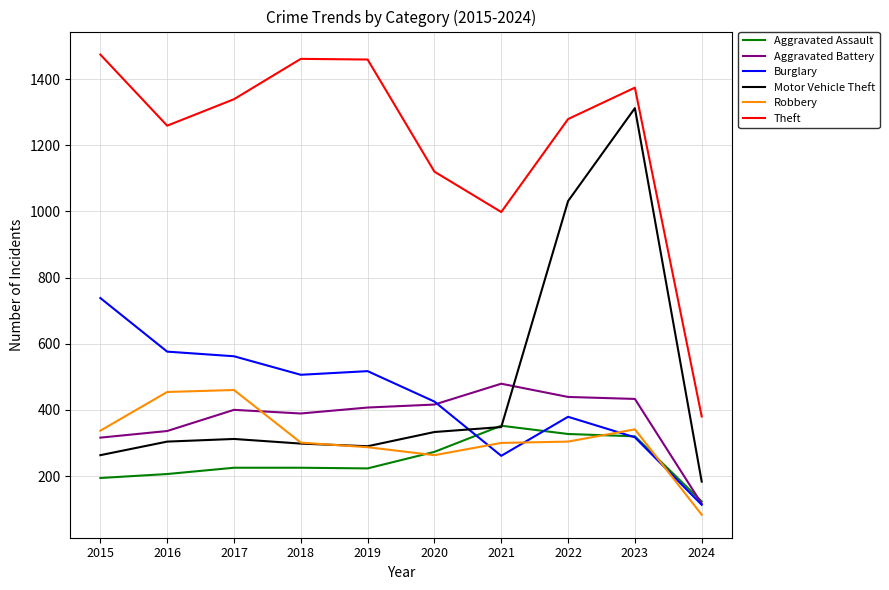

What is the difference between the maximum and second lowest values in the Aggravated Battery series?

163